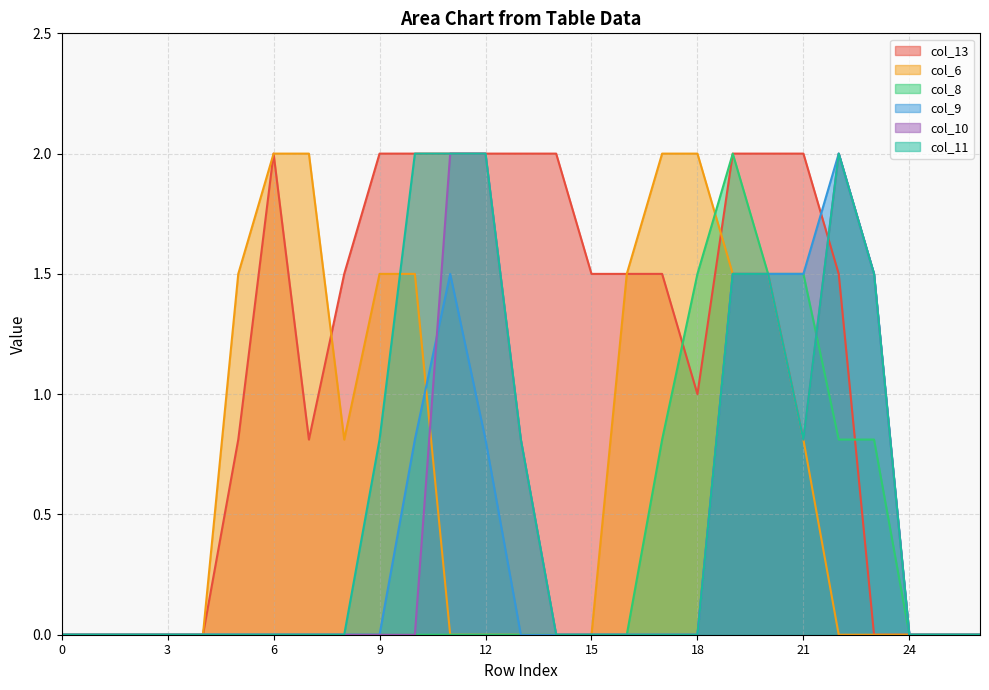

What is the sum of the col_11 values at 1 and 13?

0.8